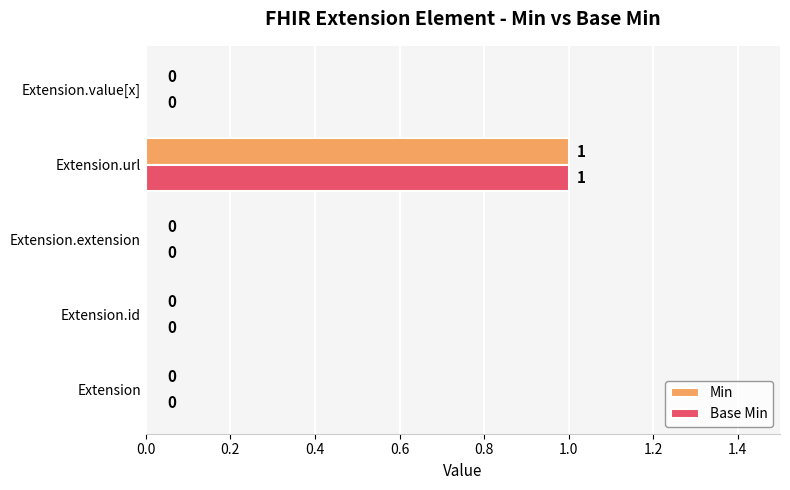

How many Base Min values are between 0 and 1?

5